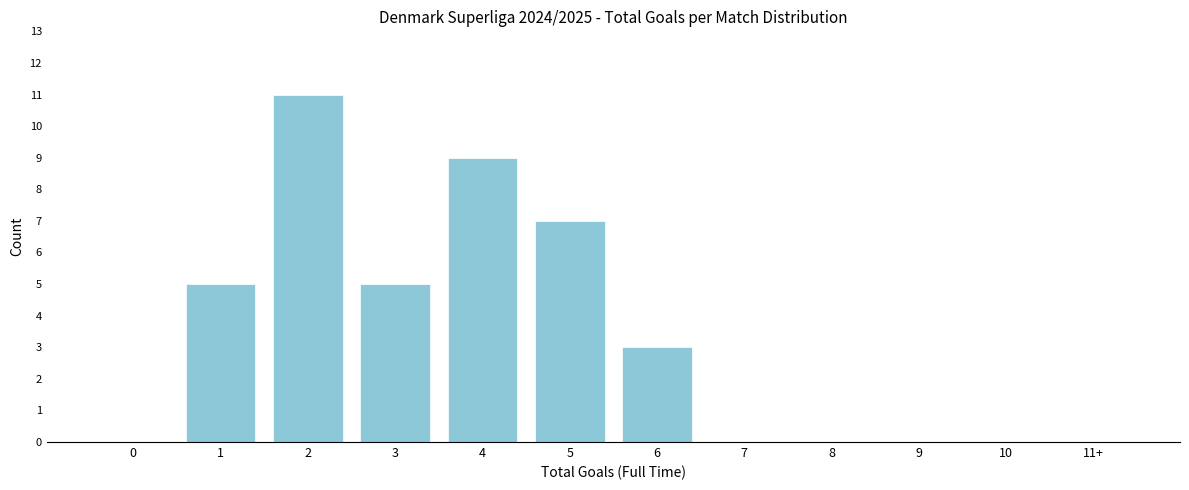

Reading left to right, what are all the values shown in this chart?

0=0	1=5	2=11	3=5	4=9	5=7	6=3	7=0	8=0	9=0	10=0	11+=0